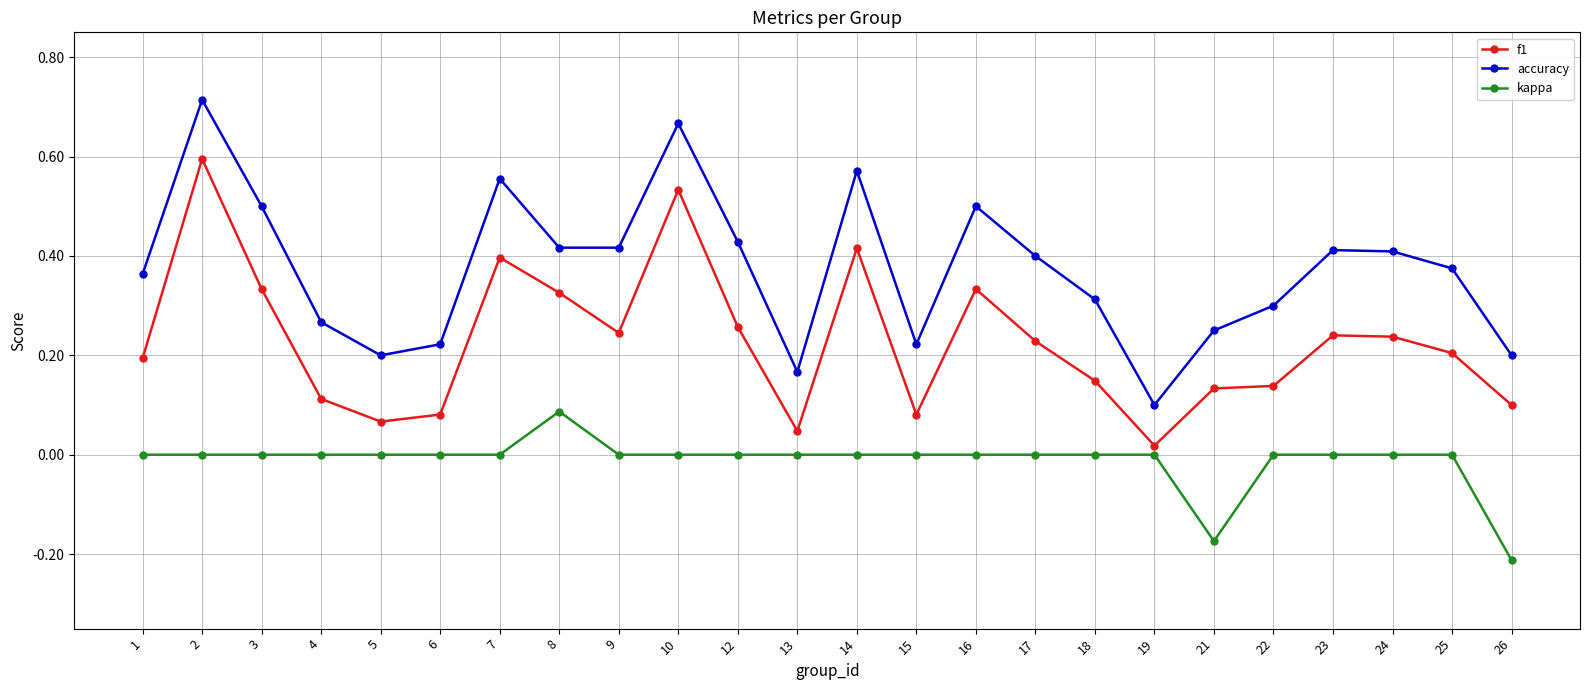

True or false: accuracy has a value of 0.1 at 1.

False